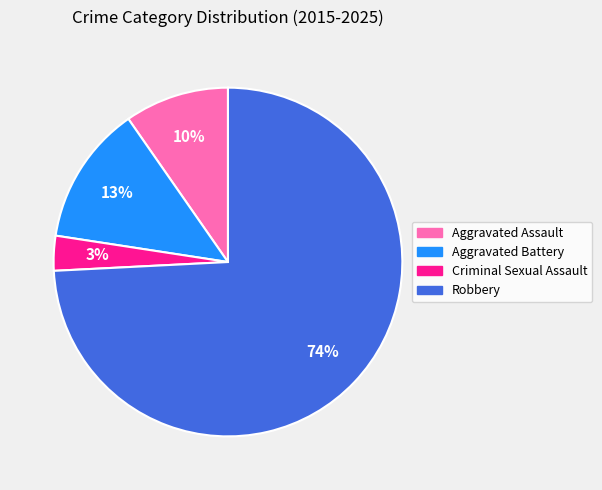

What is the ratio of the value at Aggravated Battery to the value at Aggravated Assault?

1.3